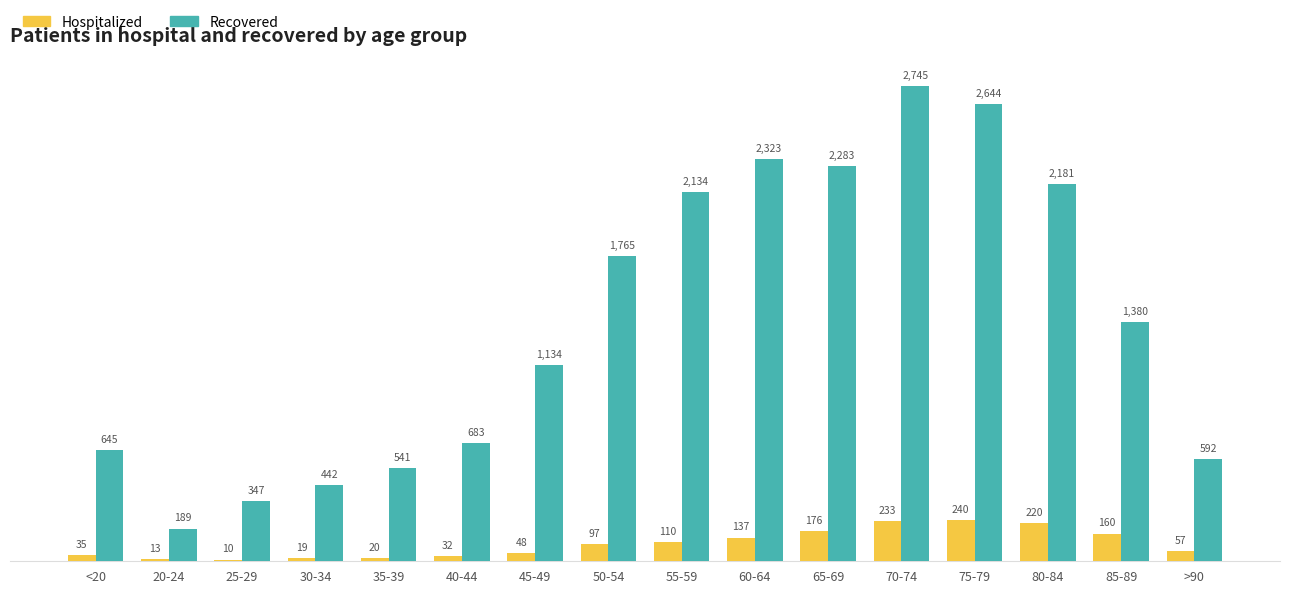

Rank the categories by Recovered value from lowest to highest.

20-24, 25-29, 30-34, 35-39, >90, <20, 40-44, 45-49, 85-89, 50-54, 55-59, 80-84, 65-69, 60-64, 75-79, 70-74